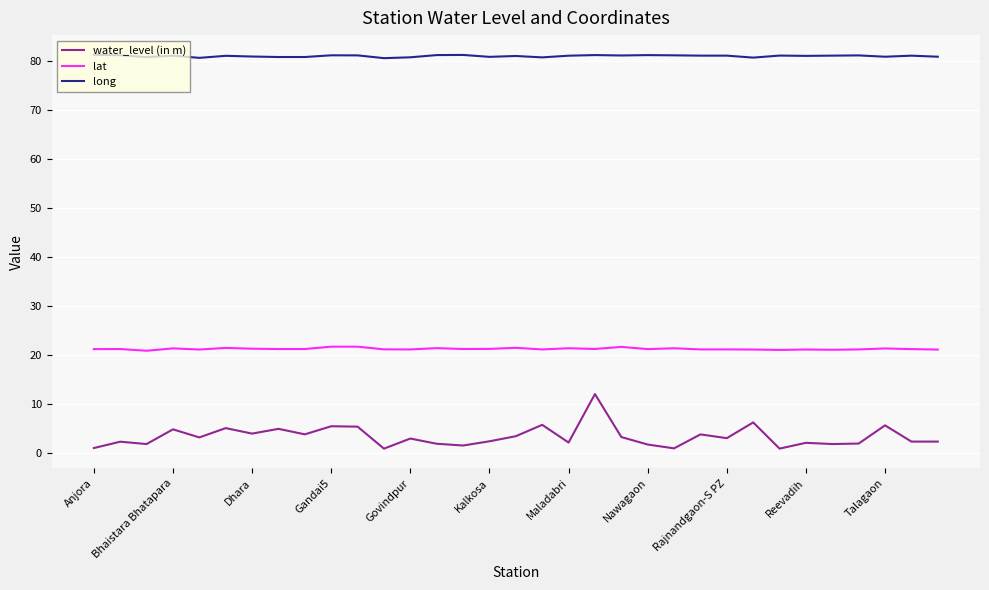

List the series in order of their peak value, highest first.

long, lat, water_level (in m)